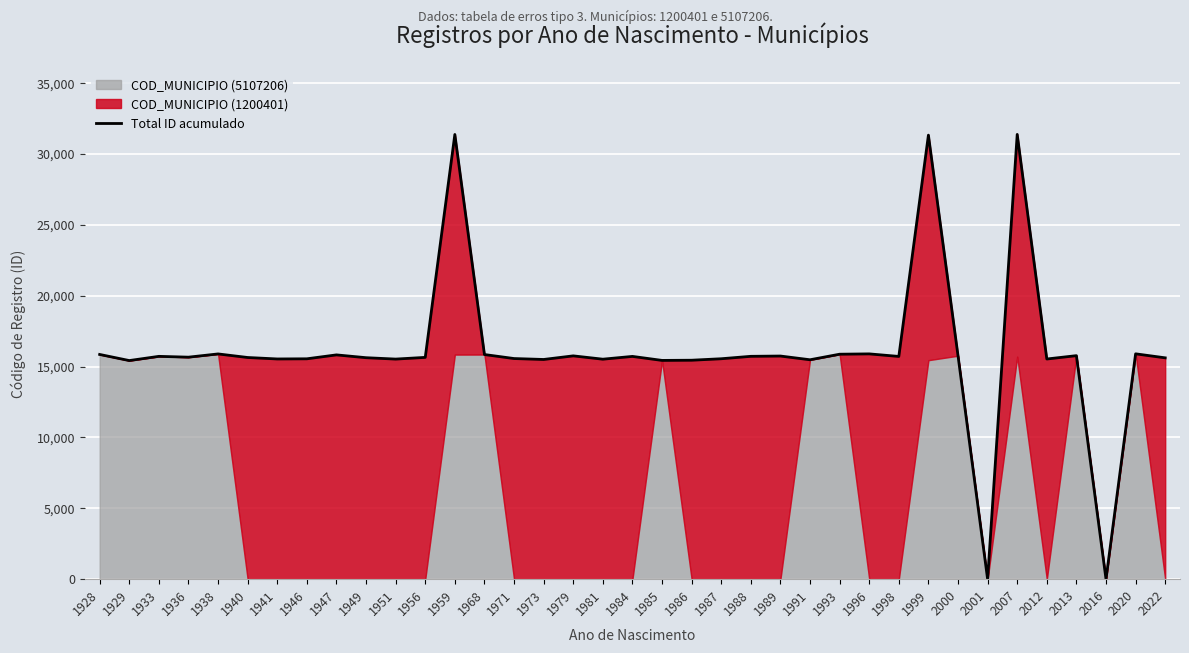

Count the number of categories in the chart.

37